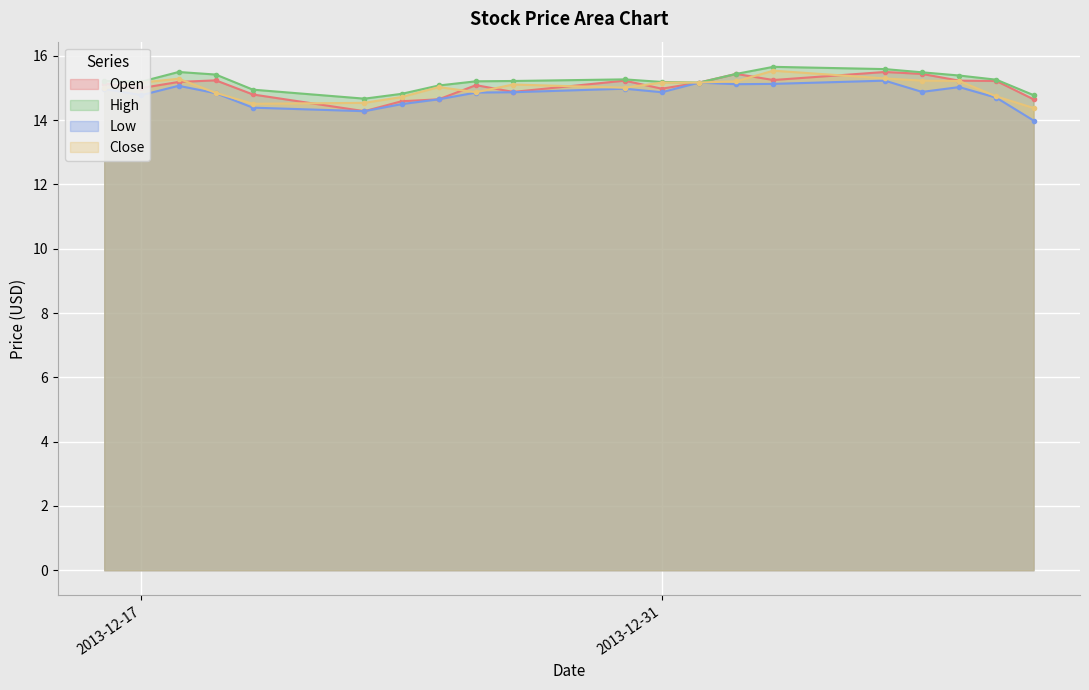

At which label does Low reach its peak?

2014-01-06